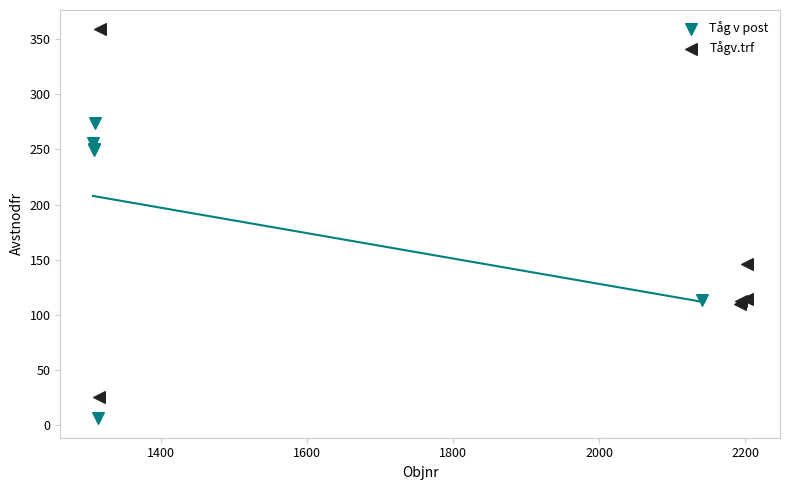

Which series contains the highest Y value?

Tågv.trf